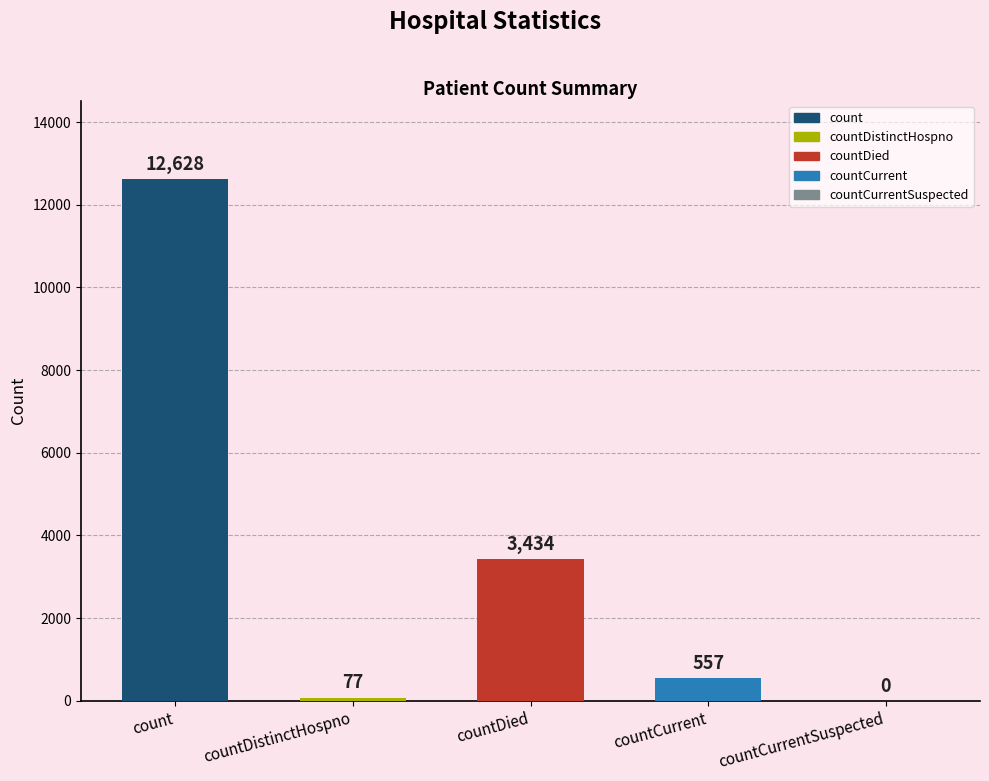

What is the sum of the values at countDied and countCurrentSuspected?

3434